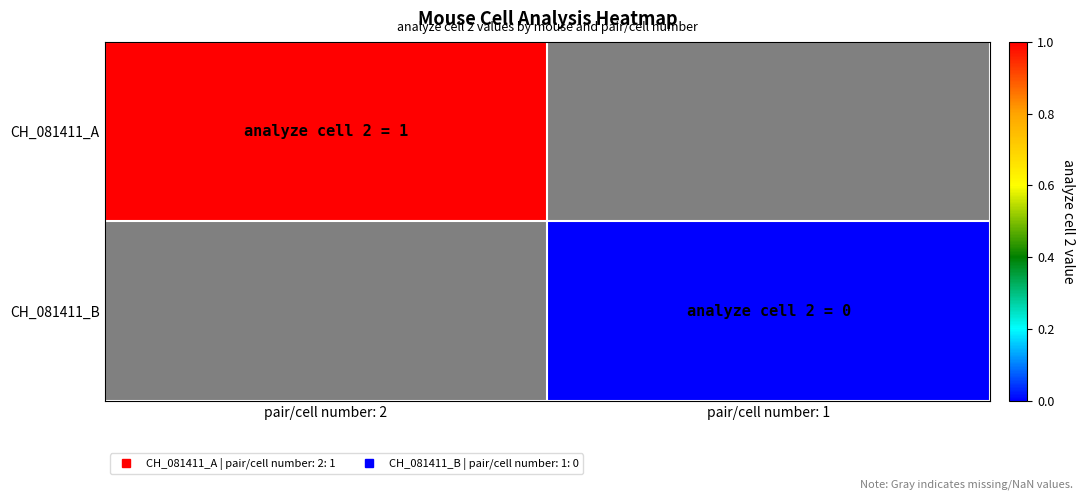

How many series are shown in this chart?

2